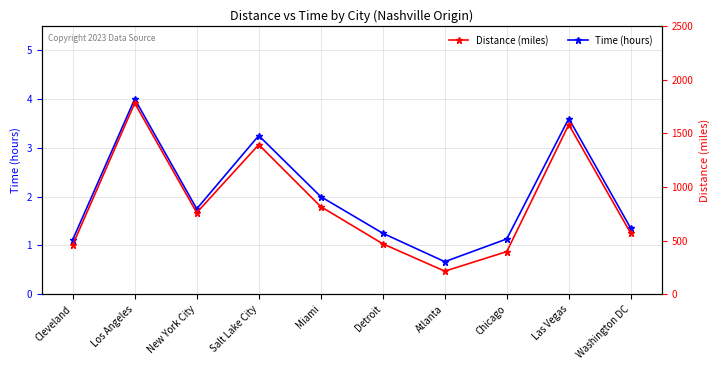

What are all the series names shown in the legend?

Time (hours), Distance (miles)